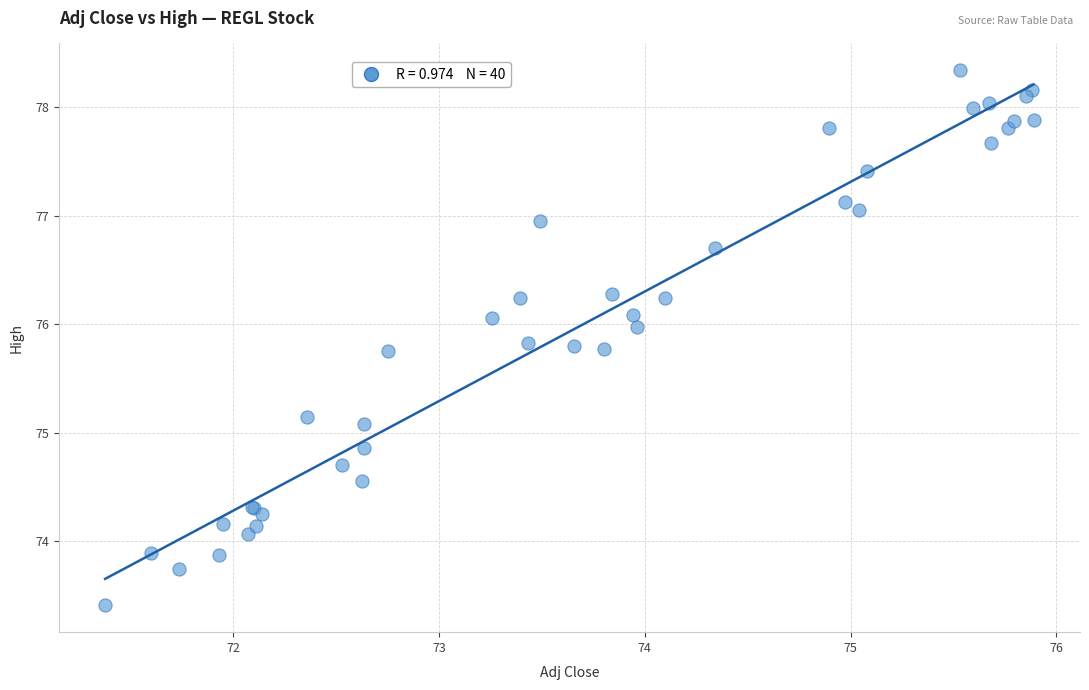

What Y value in the scatter plot is closest to 75?

75.1